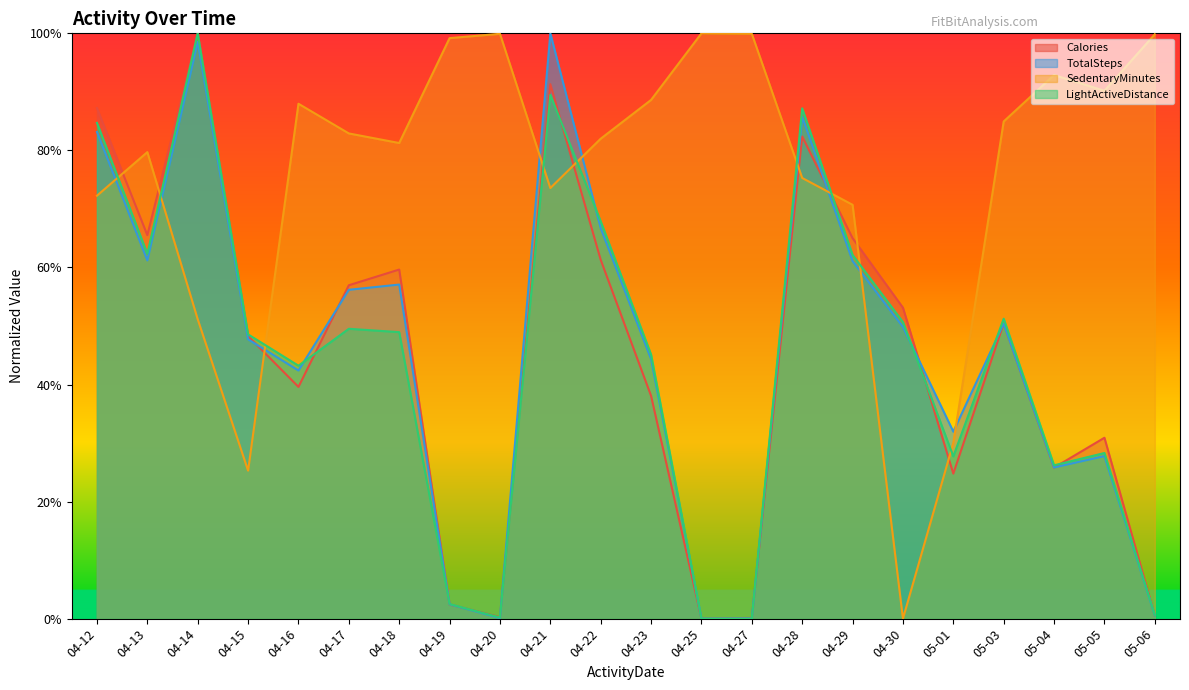

What is the total value across all series at 04-22?

2.8